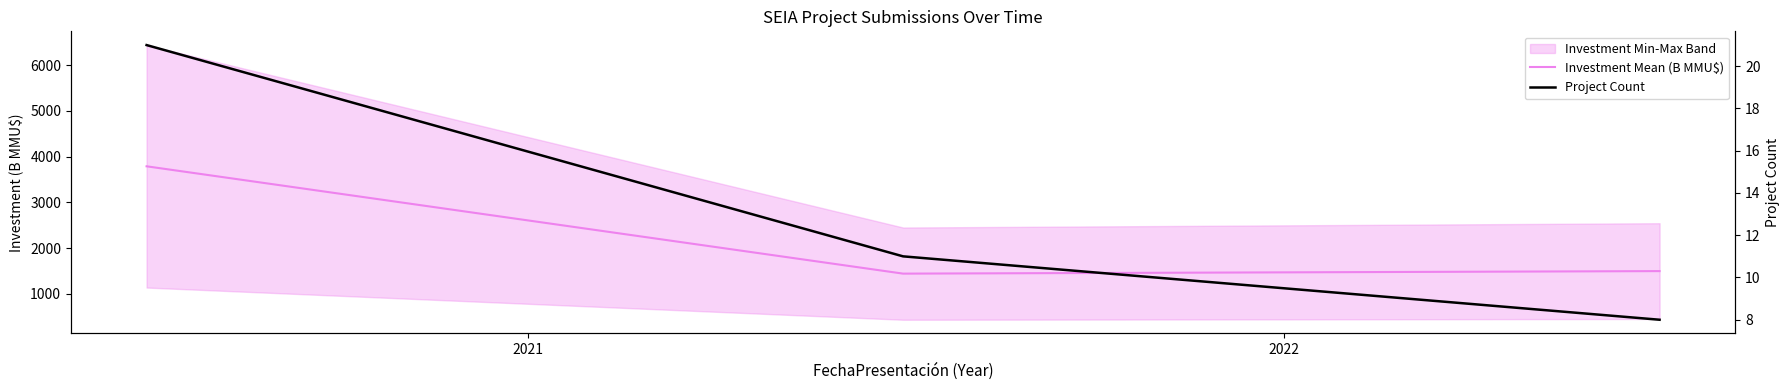

What is the greatest value displayed?

3786.4